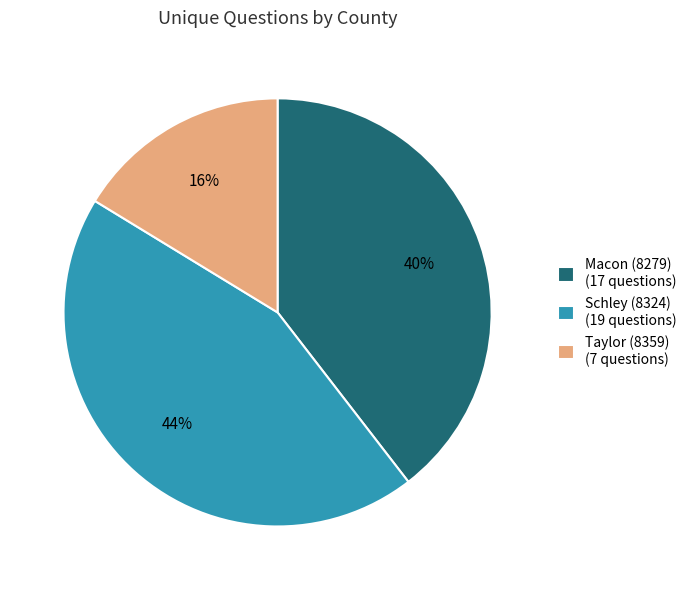

Is Taylor (8359) the majority of the pie?

No